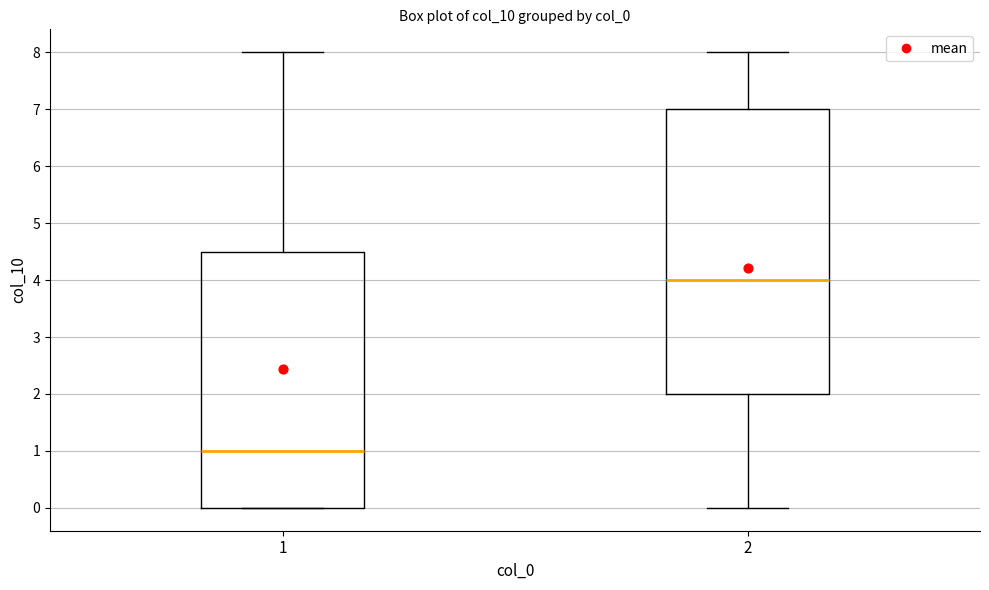

Which box is the tallest, from its lower edge to its upper edge?

2